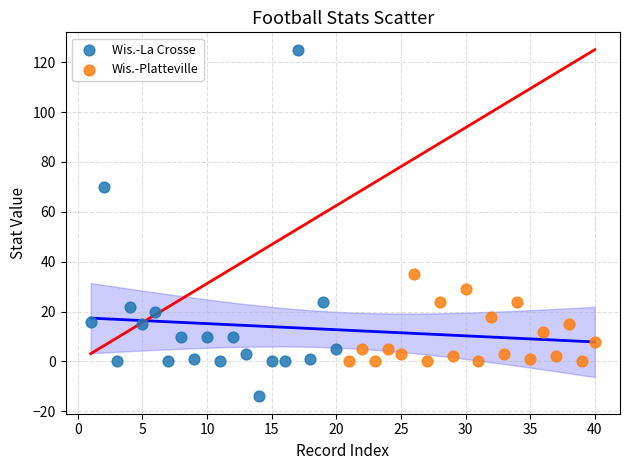

Which series contains the lowest Y value?

Wis.-La Crosse